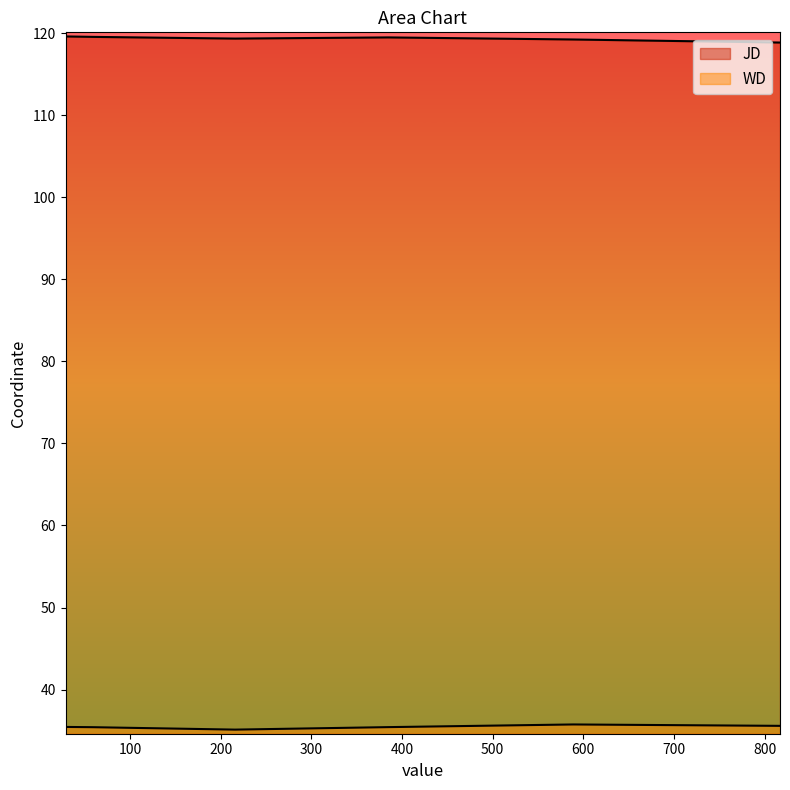

What is the label of the 4th point from the right?

385